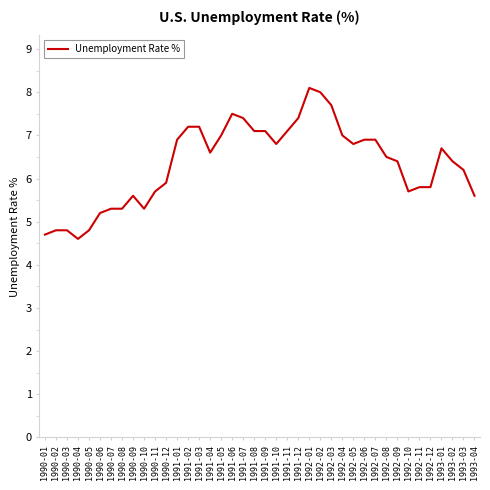

What position from the right is 1990-12?

29